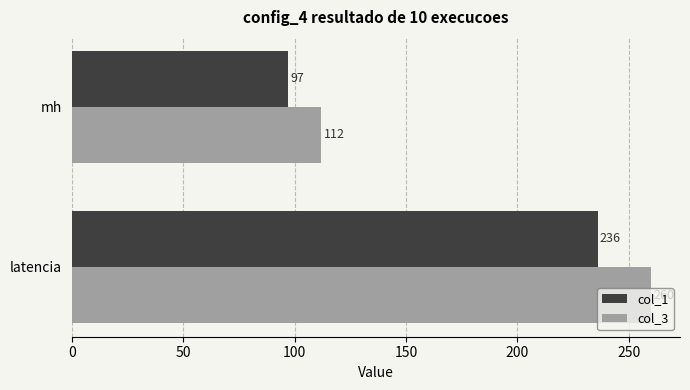

The col_3 series shows 462 at latencia. True or false?

False